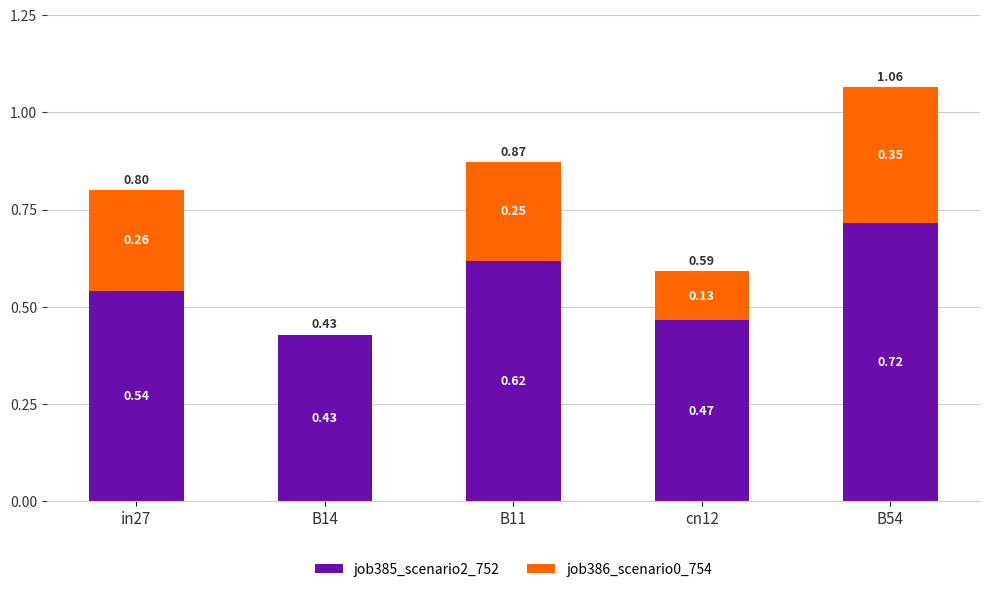

At which category is the sum across all series the highest?

B54